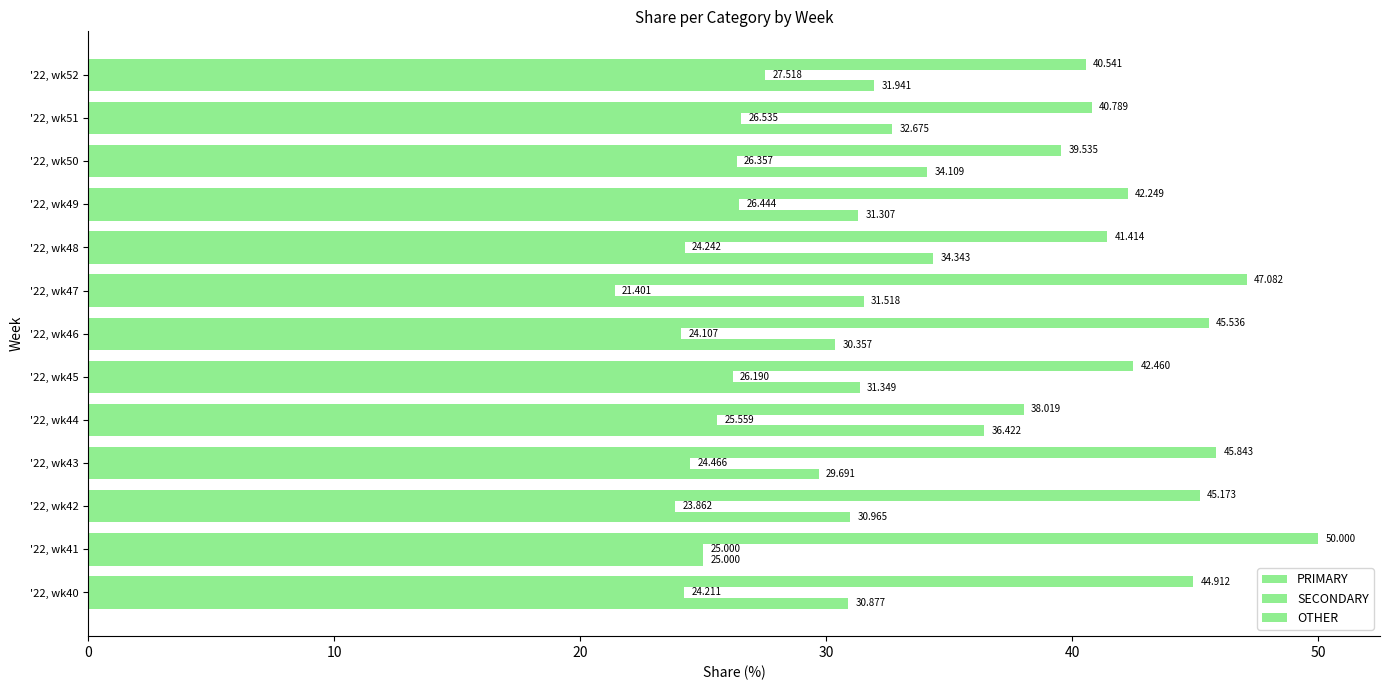

How many data points in OTHER are above 31?

8